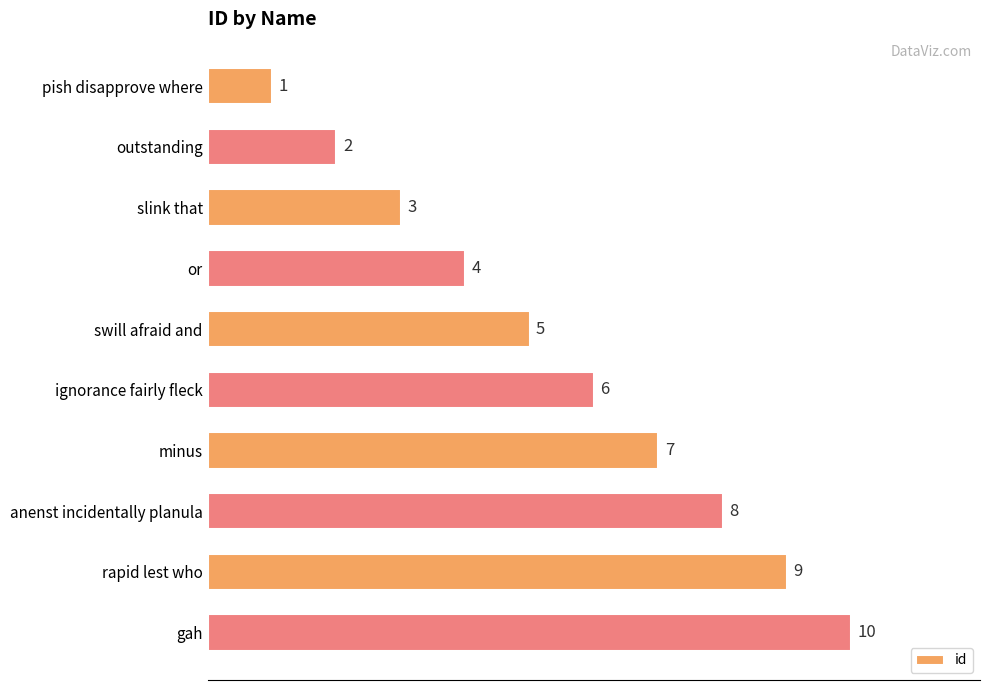

Does the chart contain any negative values?

No